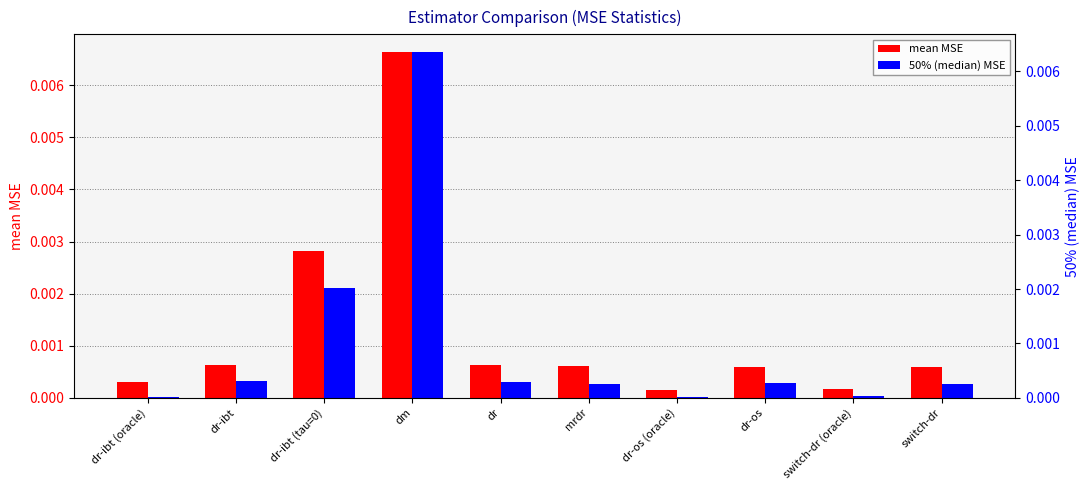

How many categories are shown in the chart?

10